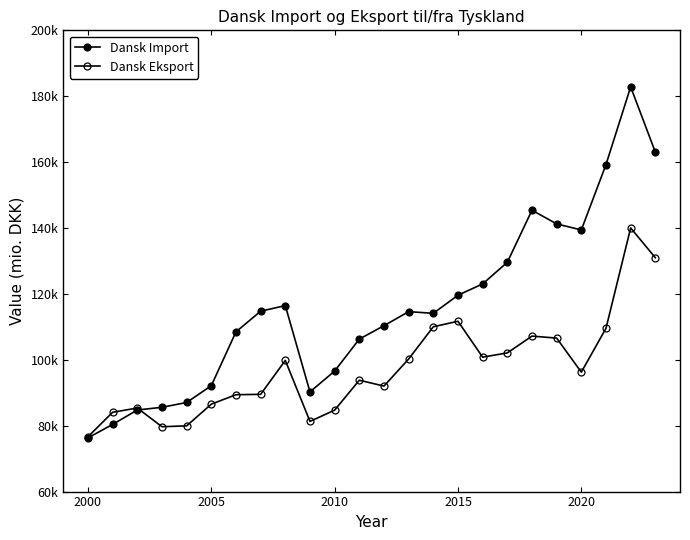

How many intersections are there between Dansk Import and Dansk Eksport?

1